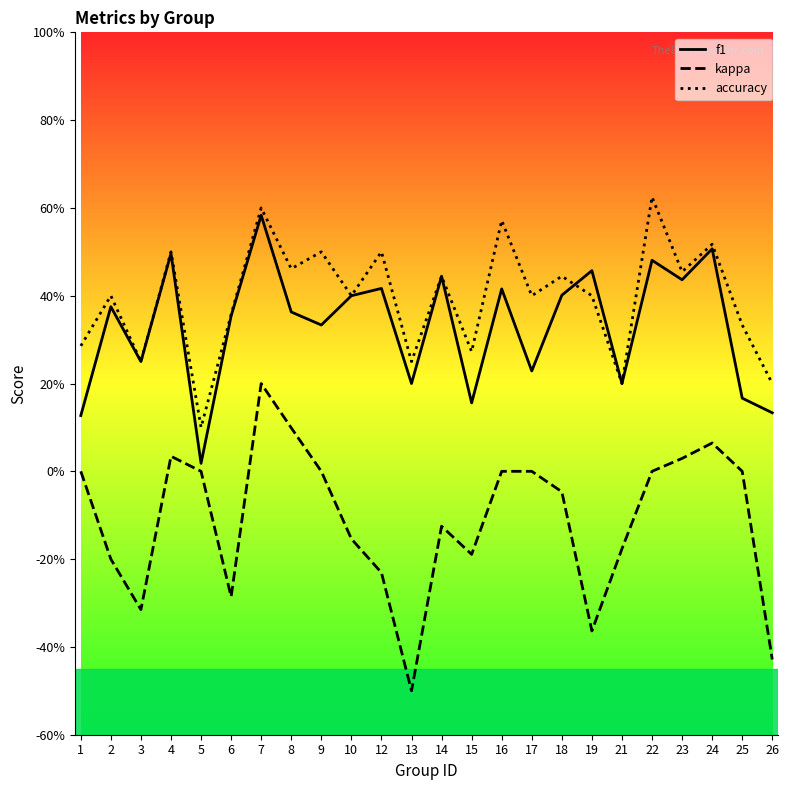

Which label corresponds to the smallest value in the chart?

13